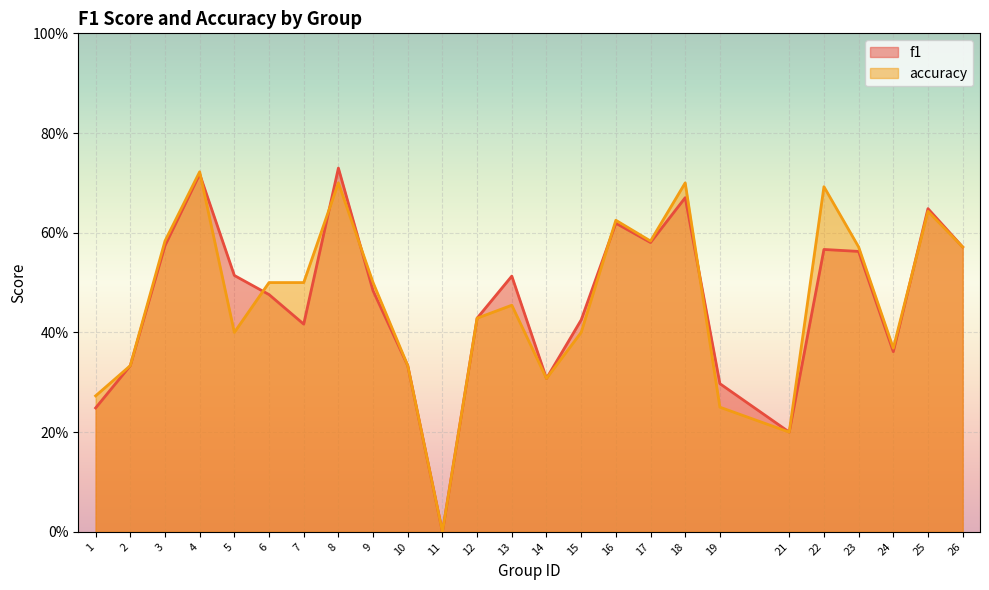

Read the f1 value at 14.

0.3